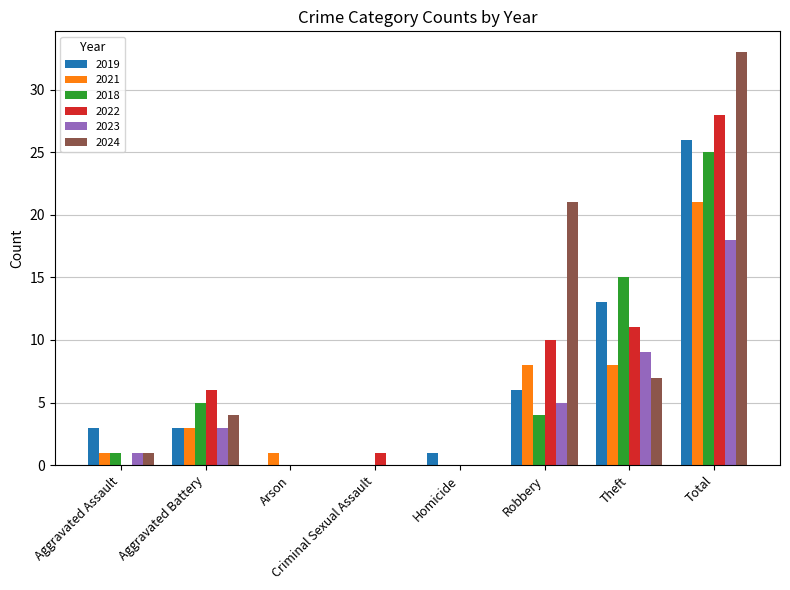

Which series changed the most between Arson and Total?

2024